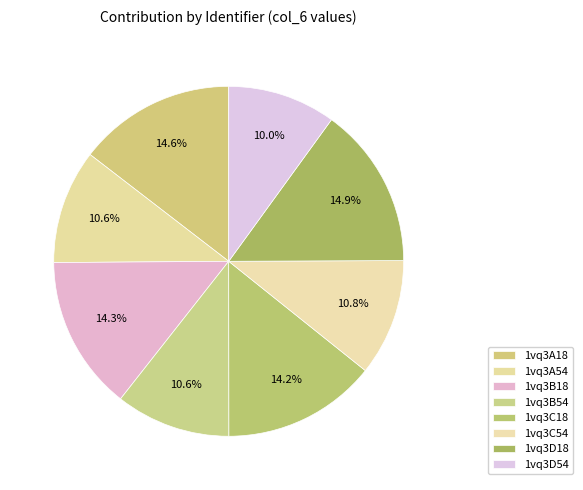

How many segments does this pie chart have?

8